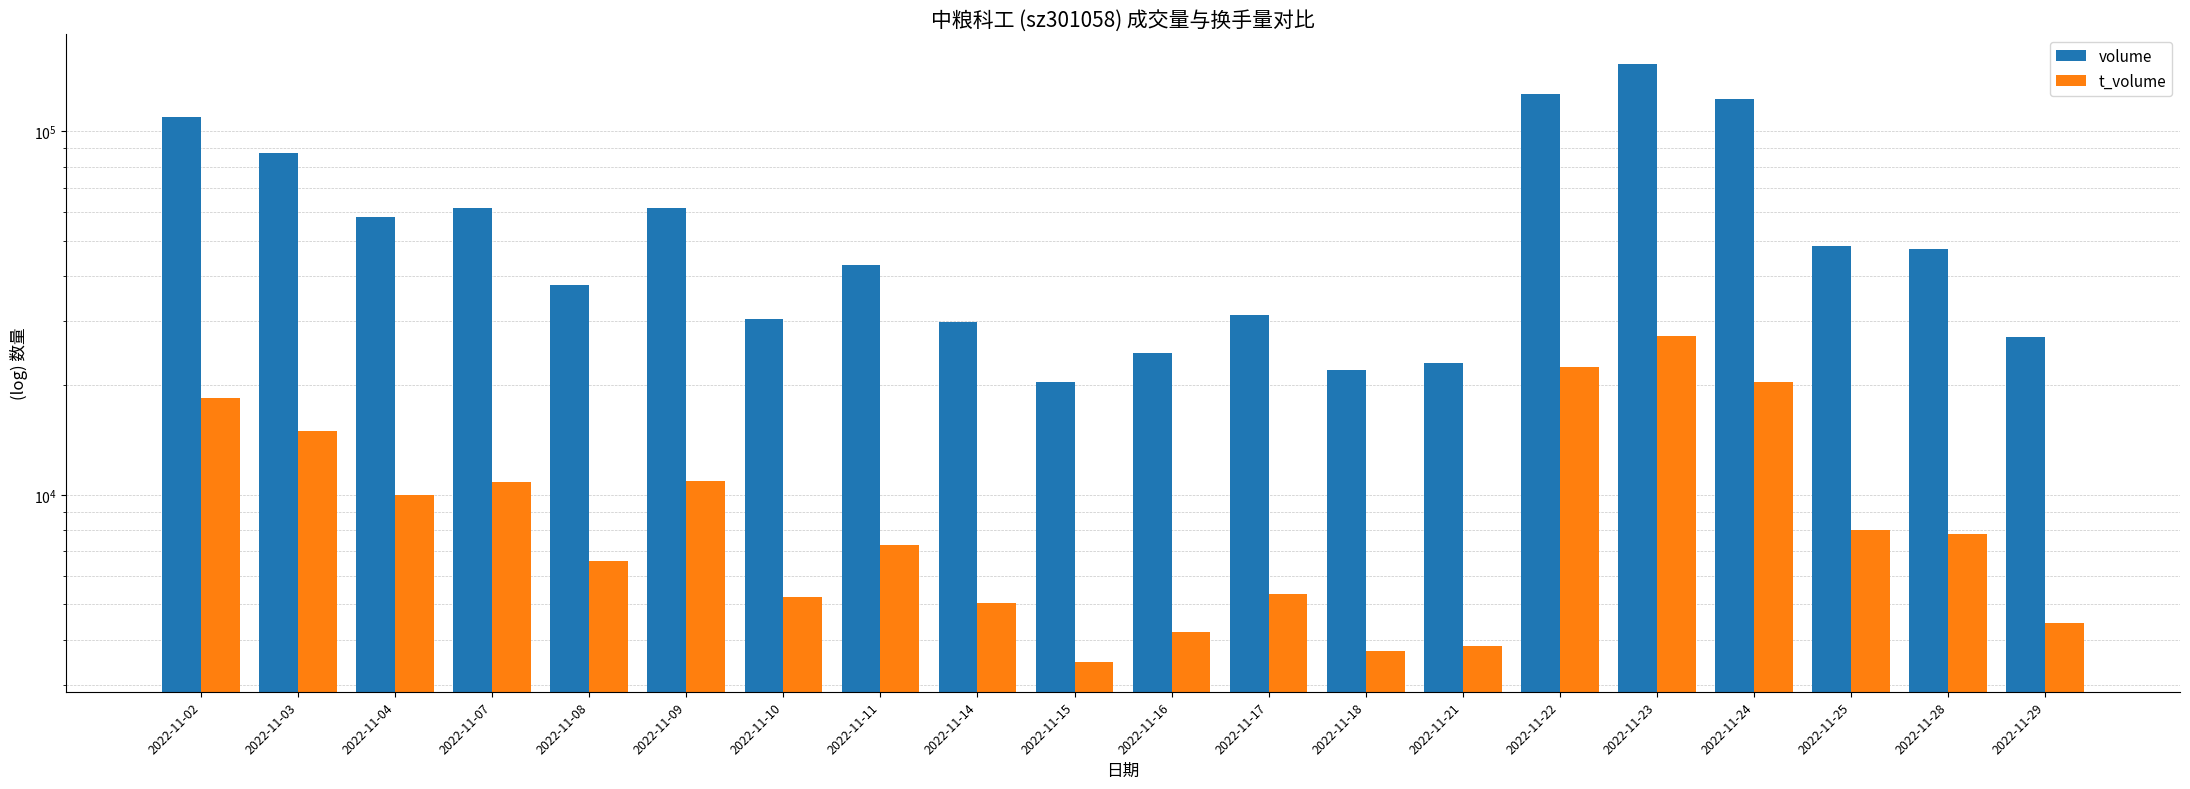

What is the minimum value shown in the chart?

3473